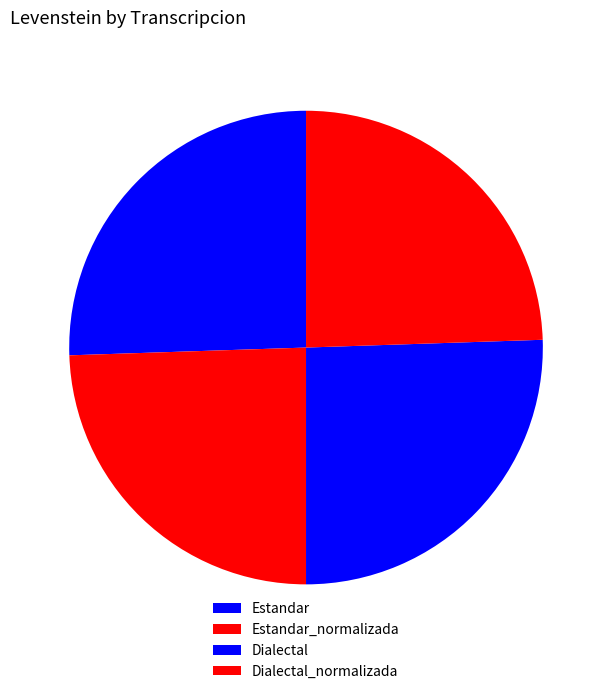

How many segments does this pie chart have?

4